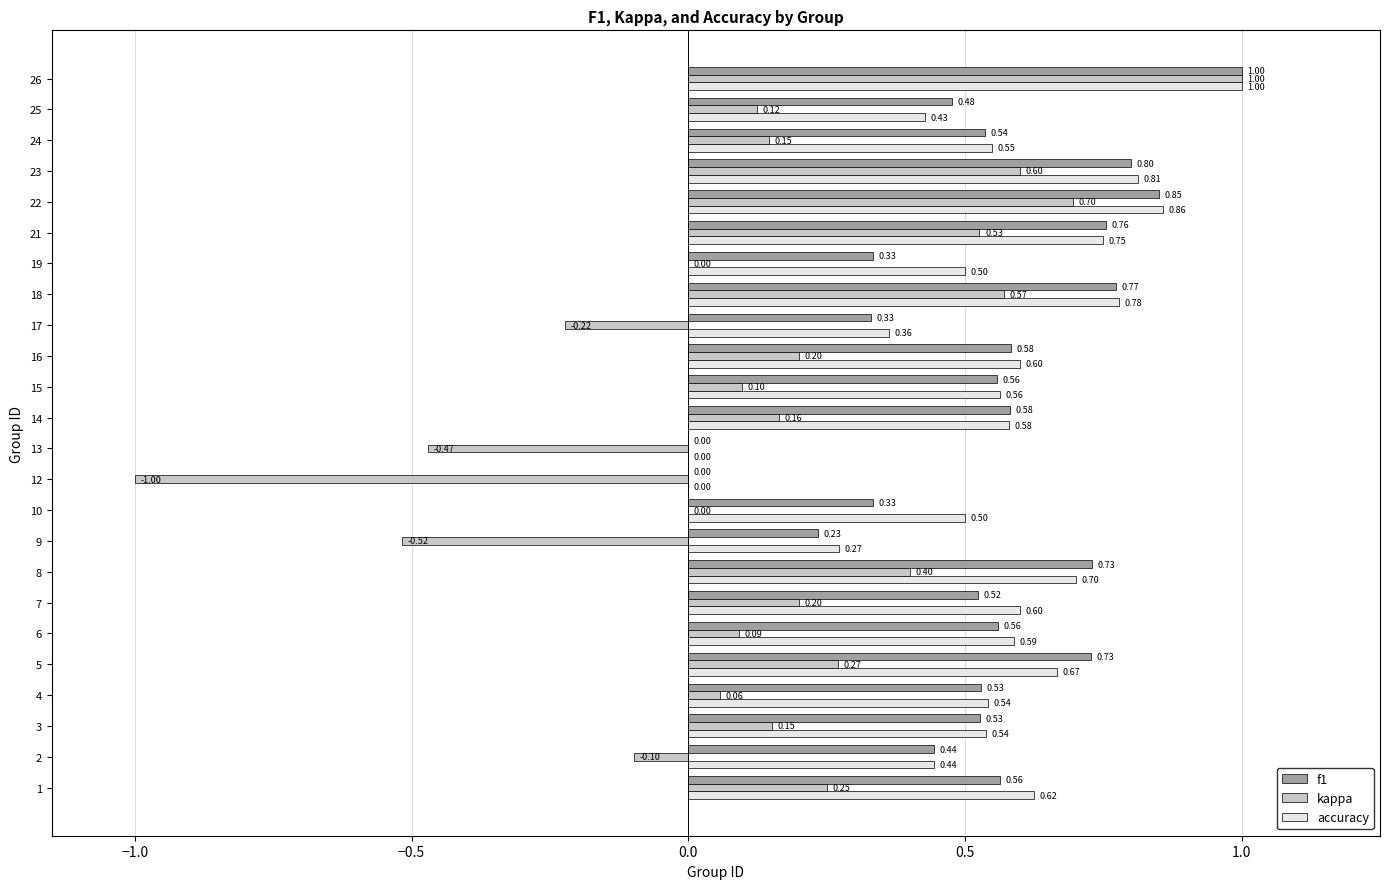

What is the maximum value for f1?

1.0